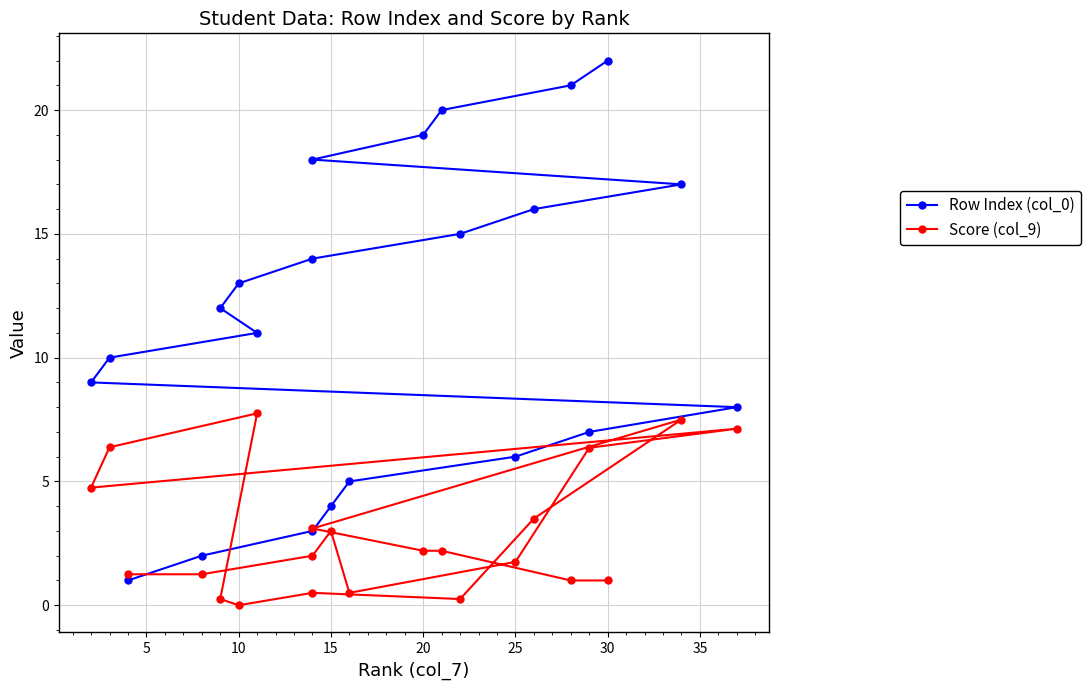

How many data points does each series have?

22